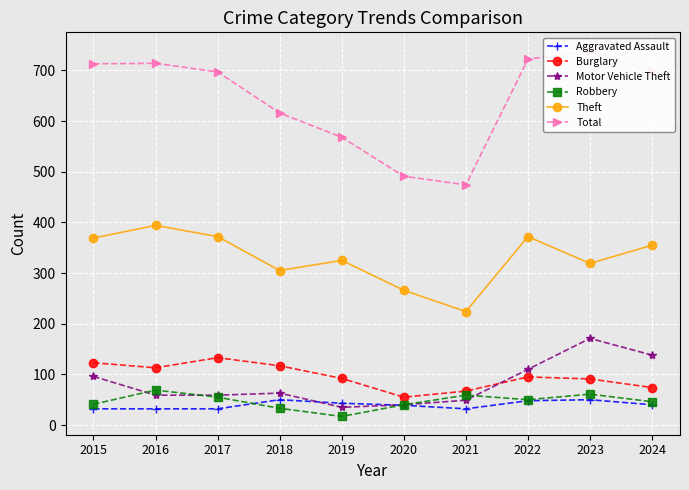

At 2022, list the series in order from largest to smallest.

Total, Theft, Motor Vehicle Theft, Burglary, Robbery, Aggravated Assault